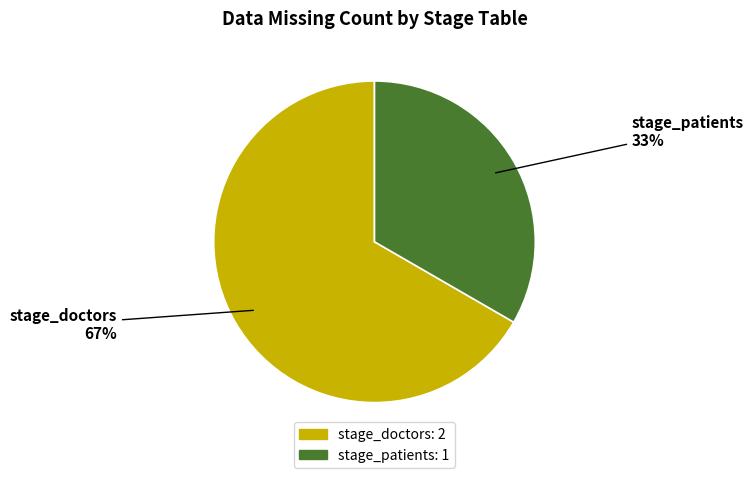

Which slice is the smallest?

stage_patients